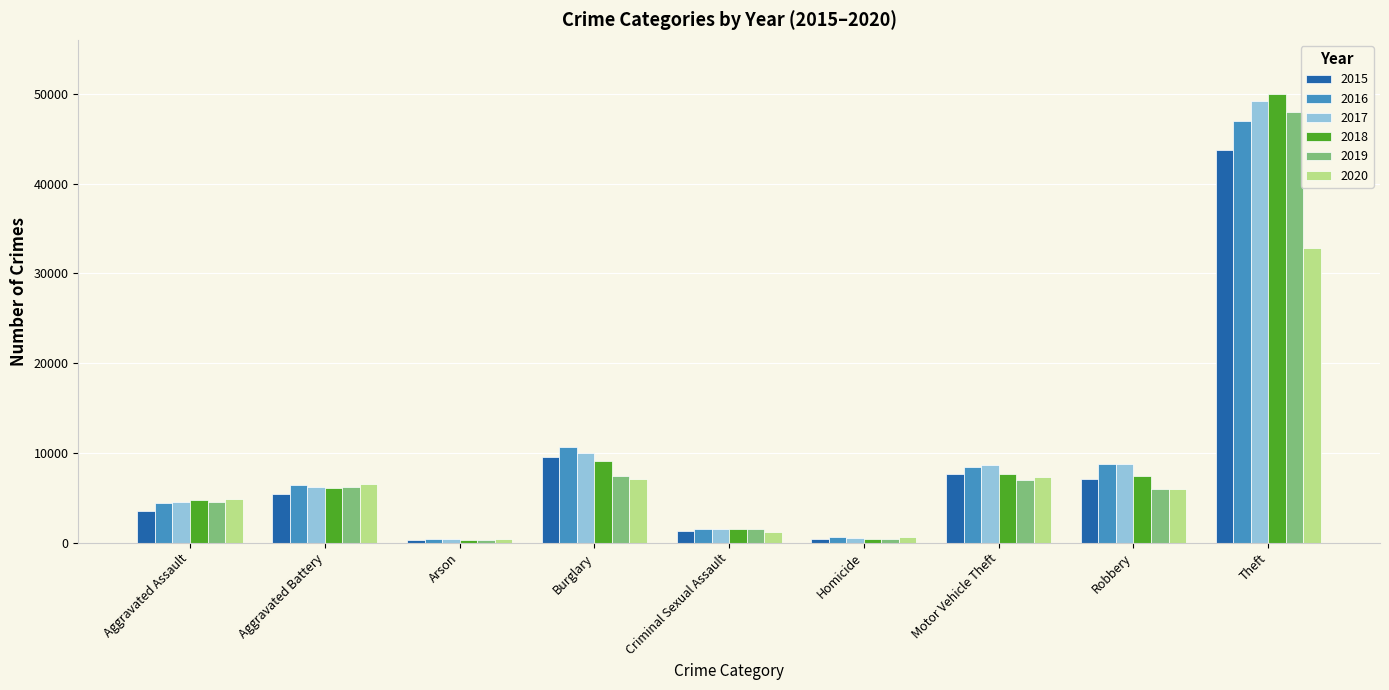

What is the label of the 6th bar from the right?

Burglary